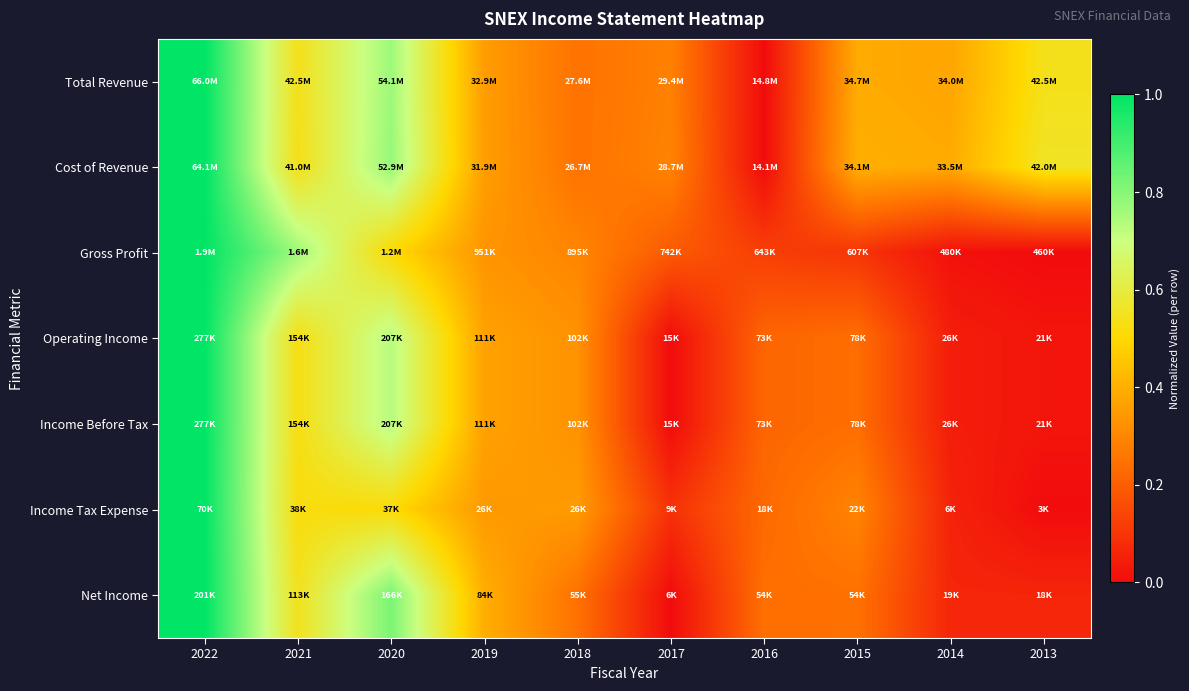

Reading left to right, extract all data points from this chart.

Total Revenue: 2022=1.0	2021=0.5	2020=0.8	2019=0.4	2018=0.3	2017=0.3	2016=0.0	2015=0.4	2014=0.4	2013=0.5
Cost of Revenue: 2022=1.0	2021=0.5	2020=0.8	2019=0.4	2018=0.3	2017=0.3	2016=0.0	2015=0.4	2014=0.4	2013=0.6
Gross Profit: 2022=1.0	2021=0.8	2020=0.5	2019=0.3	2018=0.3	2017=0.2	2016=0.1	2015=0.1	2014=0.0	2013=0.0
Operating Income: 2022=1.0	2021=0.5	2020=0.7	2019=0.4	2018=0.3	2017=0.0	2016=0.2	2015=0.2	2014=0.0	2013=0.0
Income Before Tax: 2022=1.0	2021=0.5	2020=0.7	2019=0.4	2018=0.3	2017=0.0	2016=0.2	2015=0.2	2014=0.0	2013=0.0
Income Tax Expense: 2022=1.0	2021=0.5	2020=0.5	2019=0.3	2018=0.3	2017=0.1	2016=0.2	2015=0.3	2014=0.1	2013=0.0
Net Income: 2022=1.0	2021=0.5	2020=0.8	2019=0.4	2018=0.2	2017=0.0	2016=0.2	2015=0.2	2014=0.1	2013=0.1